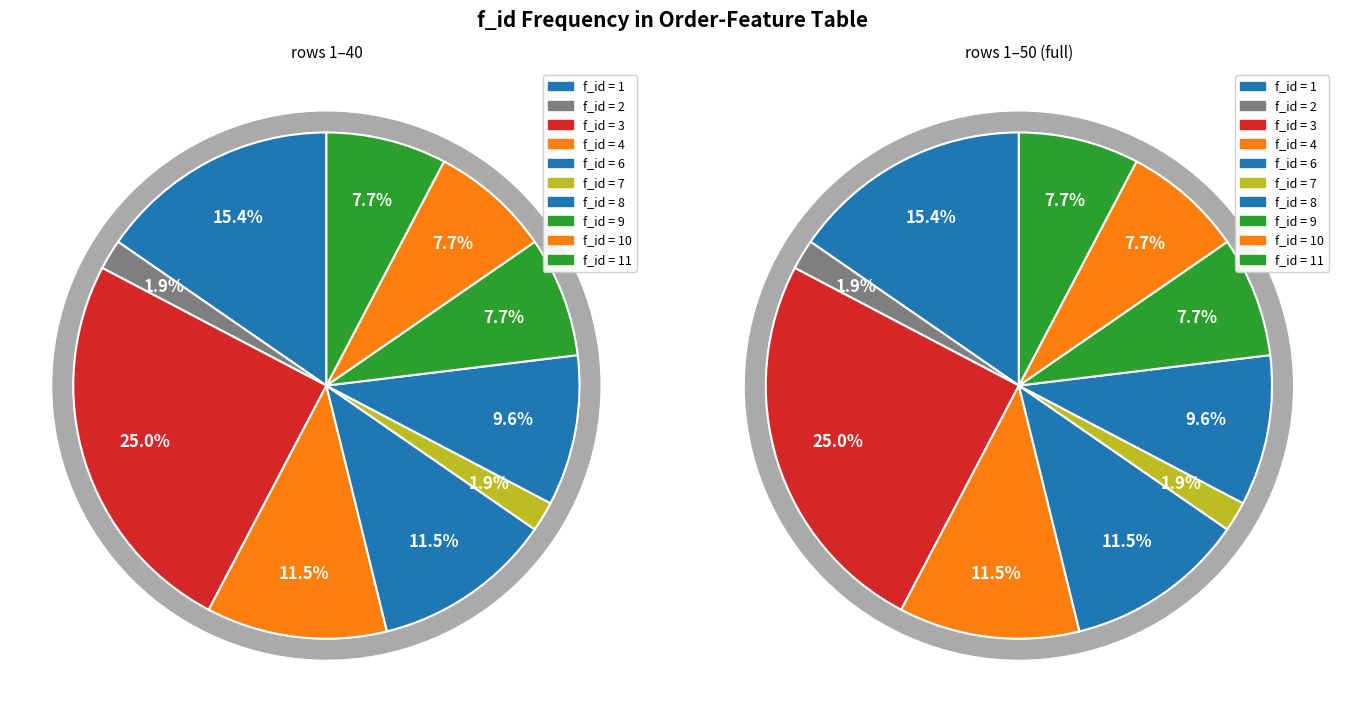

What is the change in value from 1 to 2?

-7